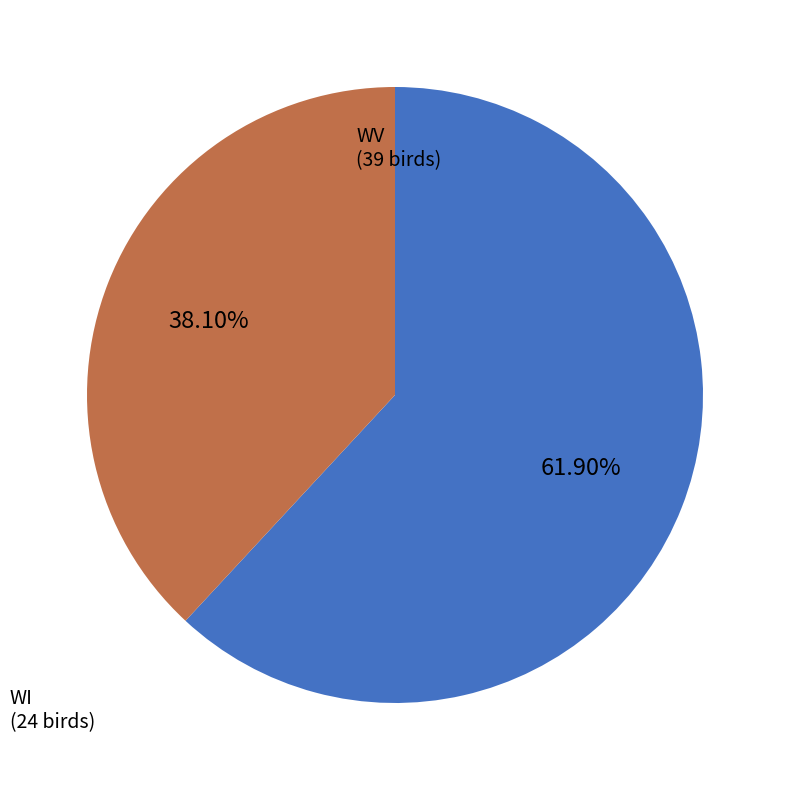

The WV slice represents 74% of the pie. True or false?

False